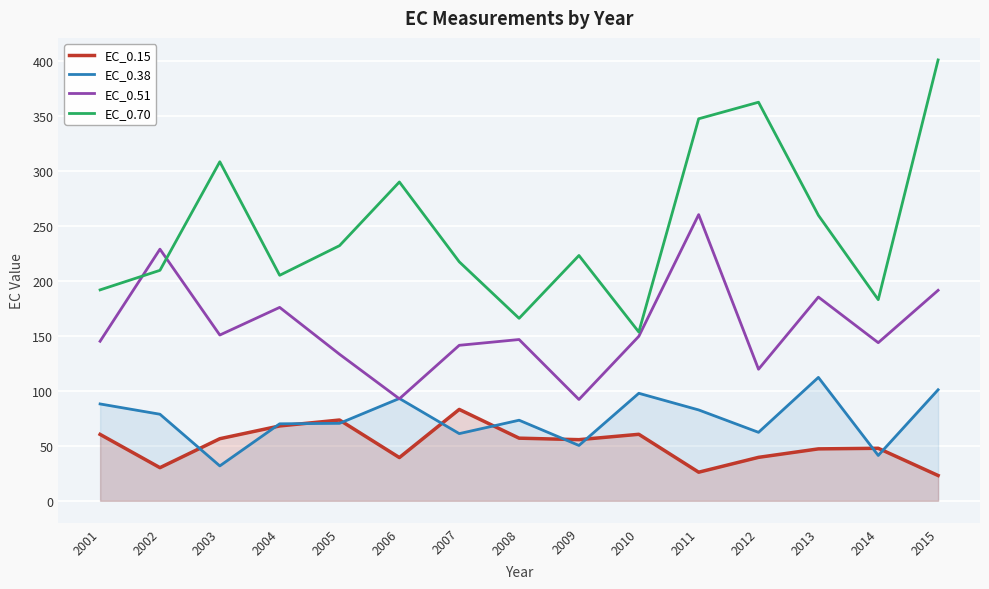

At 2015, list the series in order from smallest to largest.

EC_0.15, EC_0.38, EC_0.51, EC_0.70